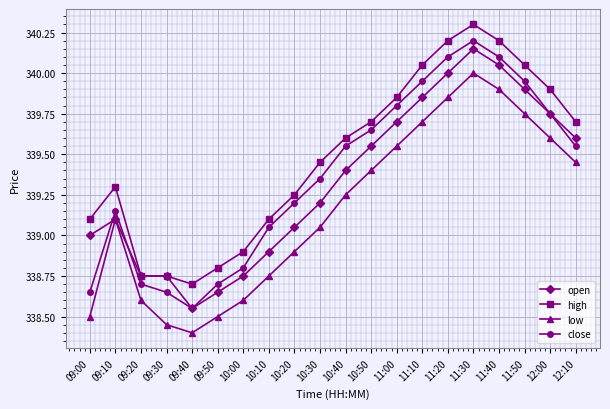

At which category does the chart reach its minimum across all series?

09:40